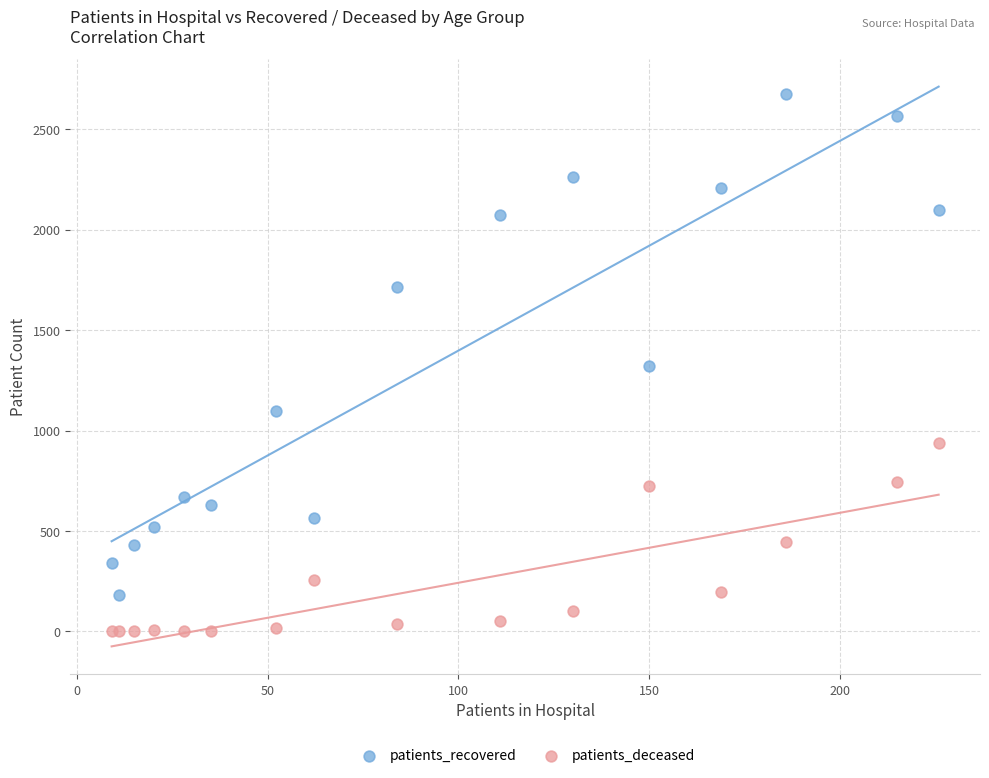

Which series has the widest spread of Y values?

patients_recovered